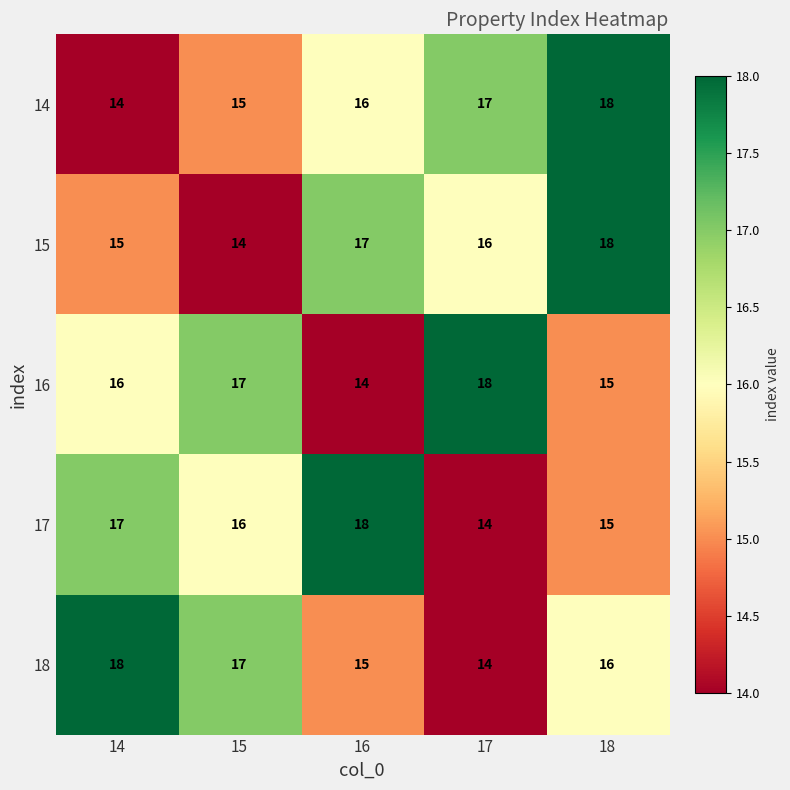

At which label is 18 closest to 16?

18